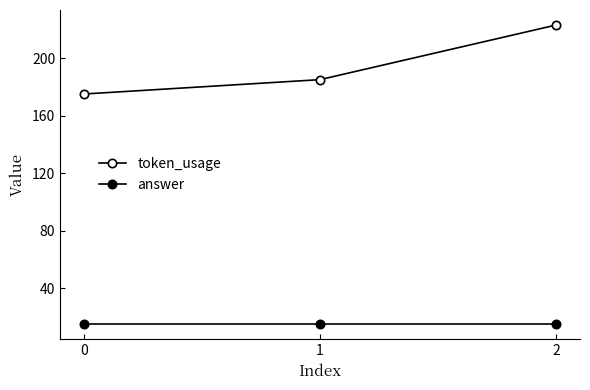

Does the chart display data point markers on the line(s)?

Yes